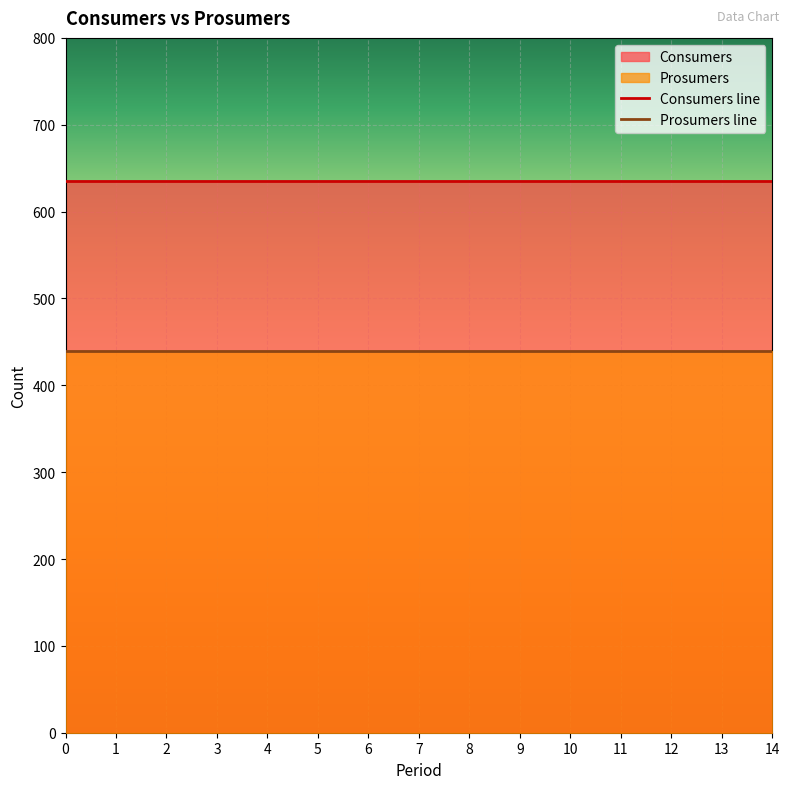

Reading left to right, list all the values displayed in this chart.

Consumers line: 635	635	635	635	635	635	635	635	635	635	635	635	635	635	635
Prosumers line: 440	440	440	440	440	440	440	440	440	440	440	440	440	440	440